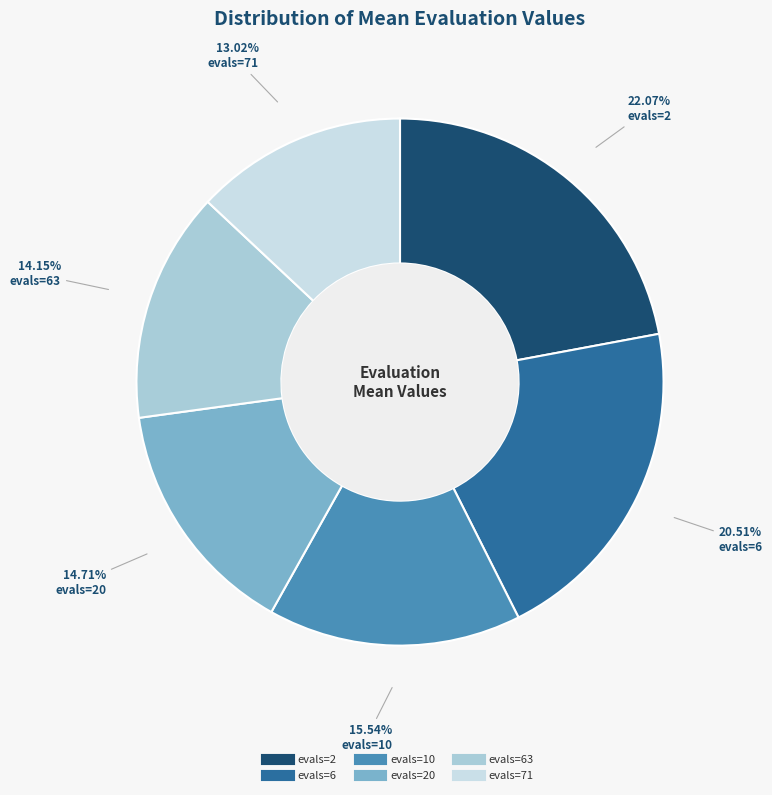

Does any single category account for the majority?

No